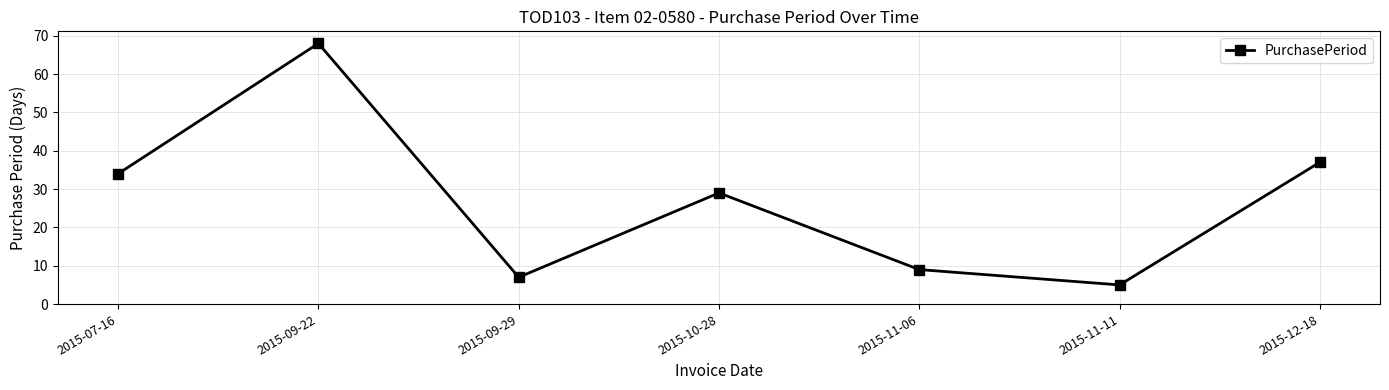

Between 2015-10-28 and 2015-07-16, which is larger?

2015-07-16